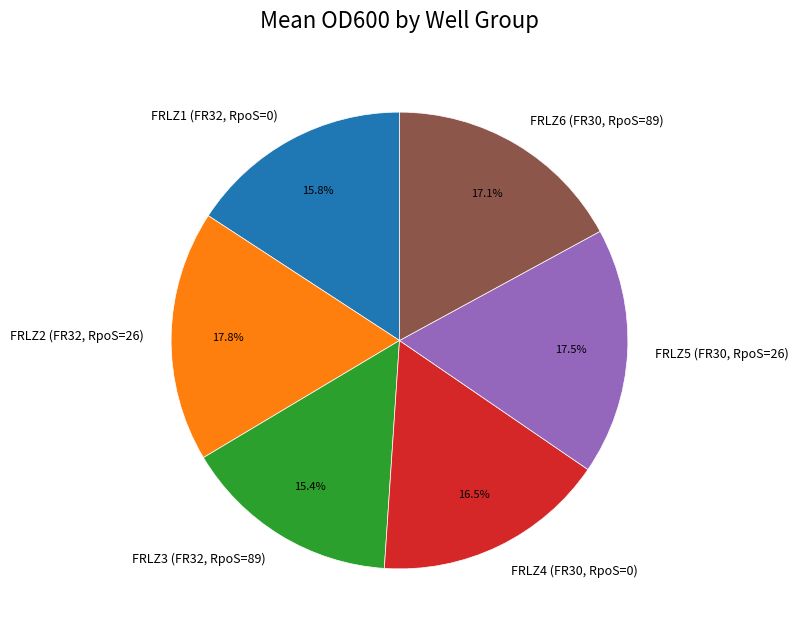

Count the number of slices in the pie.

6